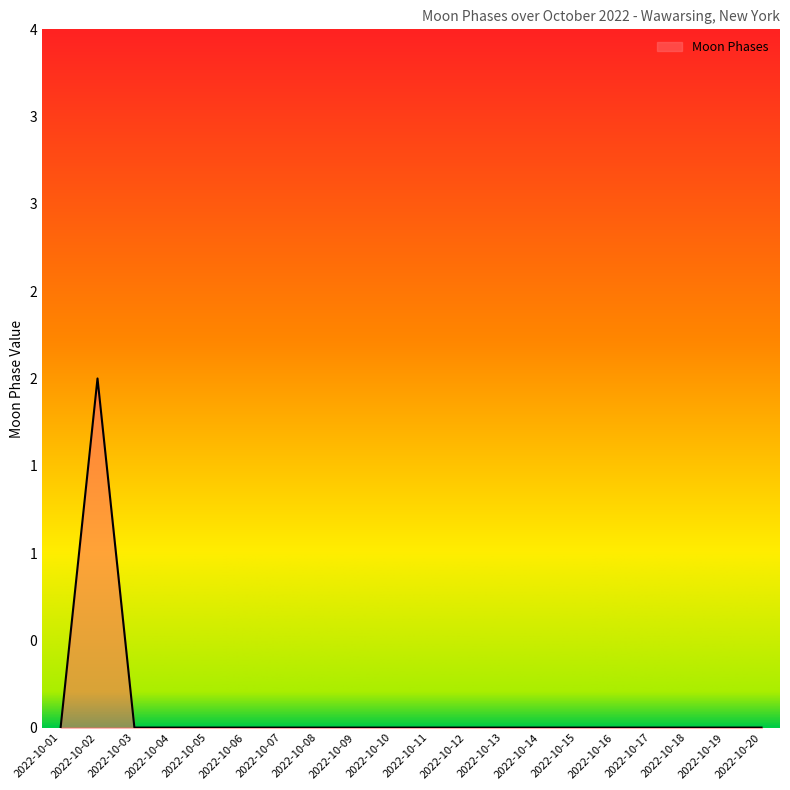

Reading left to right, list all the values displayed in this chart.

2022-10-01=0	2022-10-02=2	2022-10-03=0	2022-10-04=0	2022-10-05=0	2022-10-06=0	2022-10-07=0	2022-10-08=0	2022-10-09=0	2022-10-10=0	2022-10-11=0	2022-10-12=0	2022-10-13=0	2022-10-14=0	2022-10-15=0	2022-10-16=0	2022-10-17=0	2022-10-18=0	2022-10-19=0	2022-10-20=0